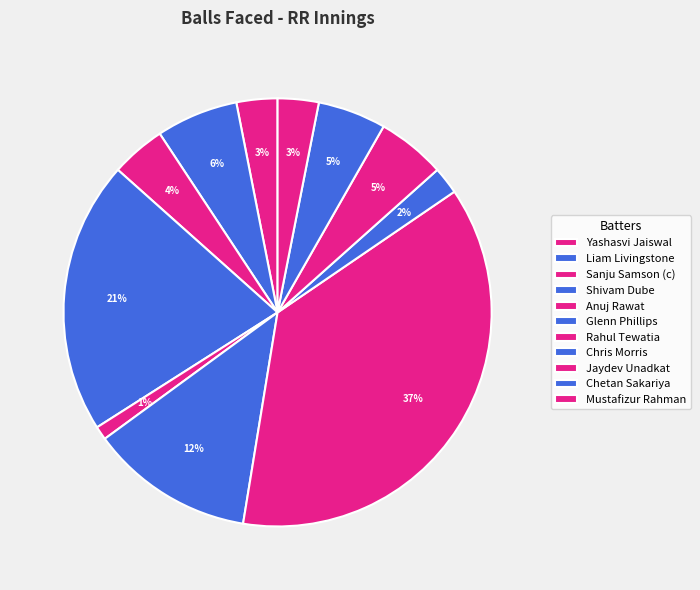

How many slices are in this pie chart?

11